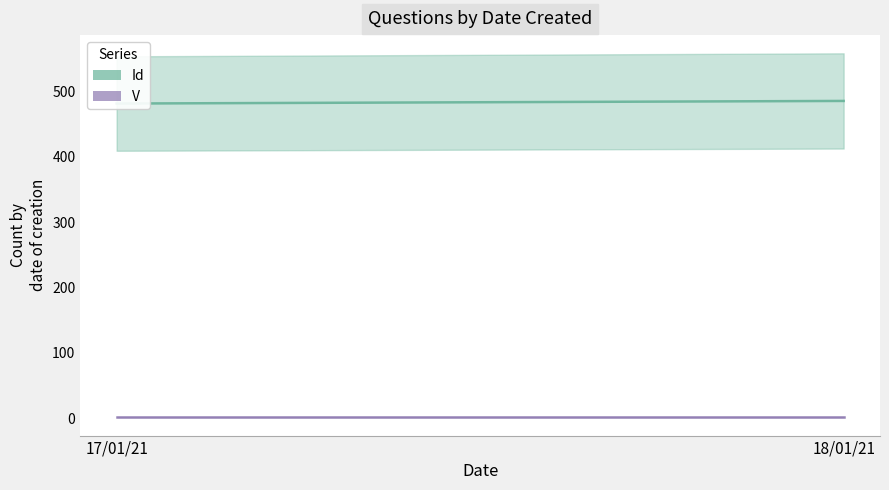

What are all the series names shown in the legend?

Id, V